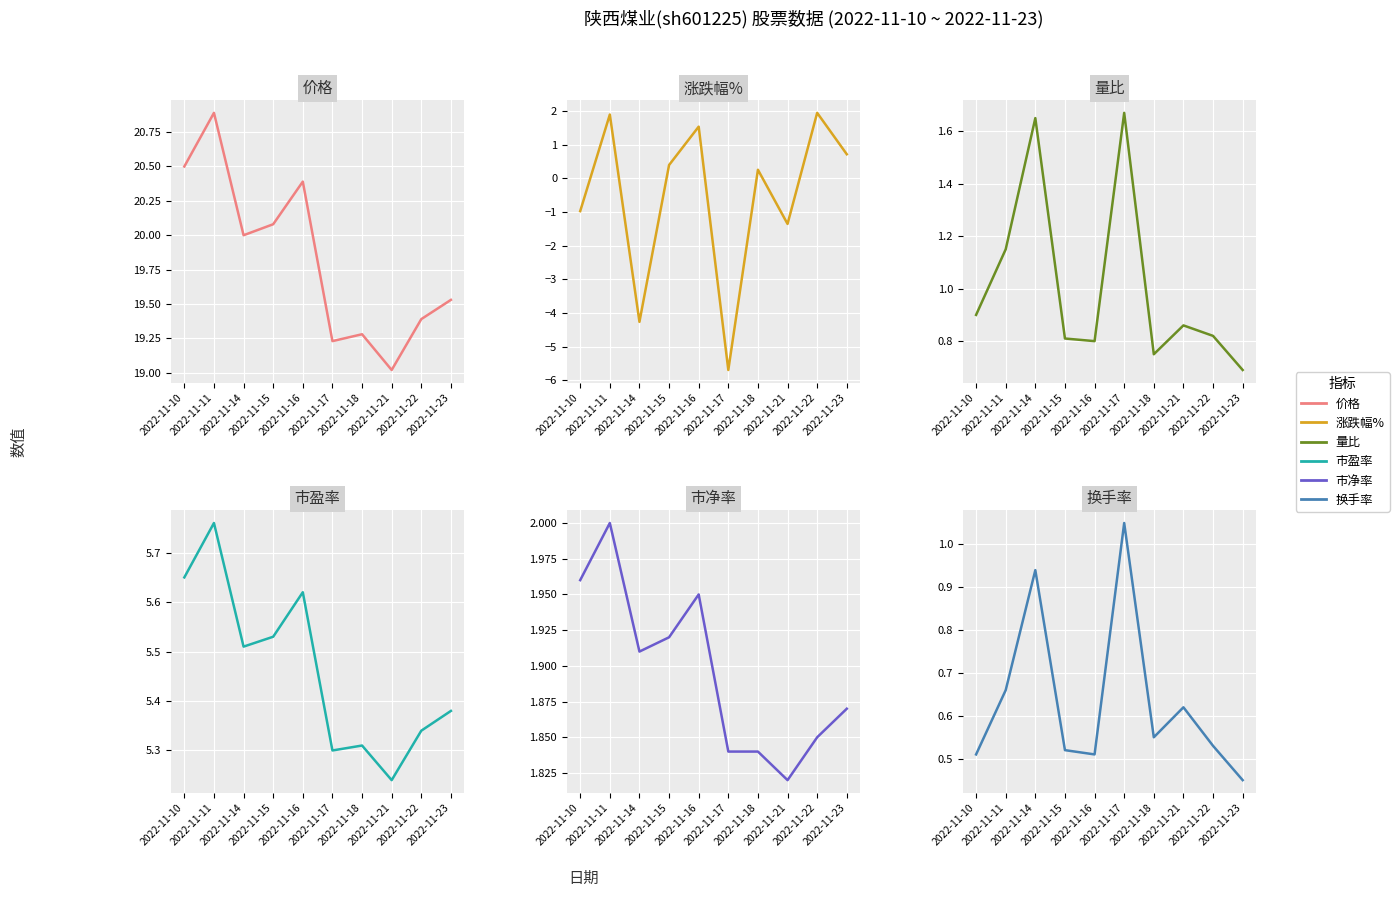

Reading left to right, what are all the values shown in this chart?

价格: 2022-11-10=20.5	2022-11-11=20.9	2022-11-14=20.0	2022-11-15=20.1	2022-11-16=20.4	2022-11-17=19.2	2022-11-18=19.3	2022-11-21=19.0	2022-11-22=19.4	2022-11-23=19.5
涨跌幅%: 2022-11-10=-1.0	2022-11-11=1.9	2022-11-14=-4.3	2022-11-15=0.4	2022-11-16=1.5	2022-11-17=-5.7	2022-11-18=0.3	2022-11-21=-1.4	2022-11-22=1.9	2022-11-23=0.7
量比: 2022-11-10=0.9	2022-11-11=1.1	2022-11-14=1.6	2022-11-15=0.8	2022-11-16=0.8	2022-11-17=1.7	2022-11-18=0.8	2022-11-21=0.9	2022-11-22=0.8	2022-11-23=0.7
市盈率: 2022-11-10=5.7	2022-11-11=5.8	2022-11-14=5.5	2022-11-15=5.5	2022-11-16=5.6	2022-11-17=5.3	2022-11-18=5.3	2022-11-21=5.2	2022-11-22=5.3	2022-11-23=5.4
市净率: 2022-11-10=2.0	2022-11-11=2.0	2022-11-14=1.9	2022-11-15=1.9	2022-11-16=1.9	2022-11-17=1.8	2022-11-18=1.8	2022-11-21=1.8	2022-11-22=1.9	2022-11-23=1.9
换手率: 2022-11-10=0.5	2022-11-11=0.7	2022-11-14=0.9	2022-11-15=0.5	2022-11-16=0.5	2022-11-17=1.1	2022-11-18=0.6	2022-11-21=0.6	2022-11-22=0.5	2022-11-23=0.5